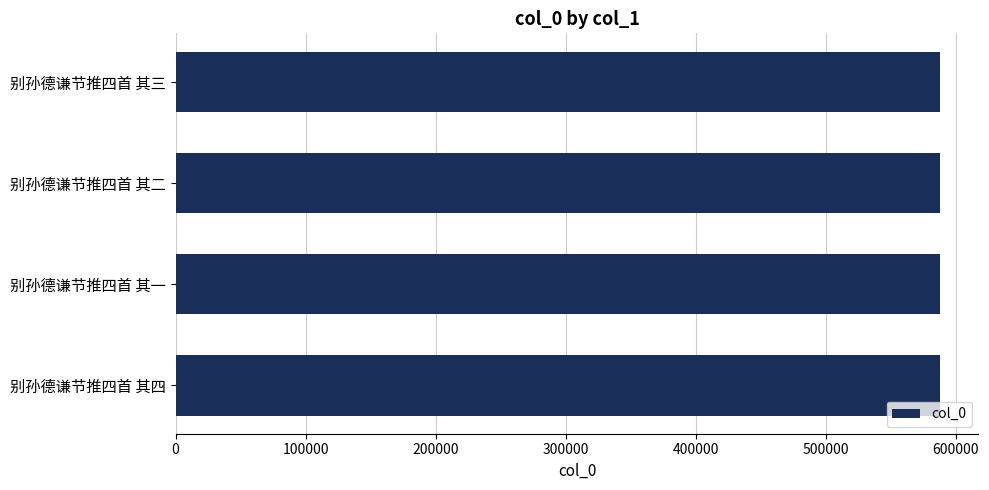

What is the greatest value displayed?

587911